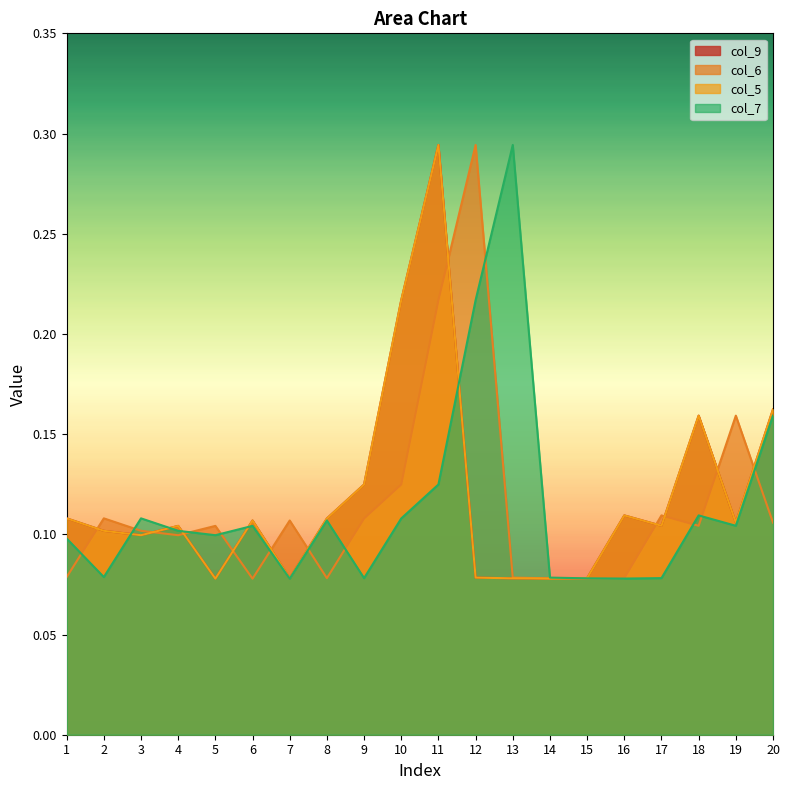

What is the highest value of the col_9 series?

0.3